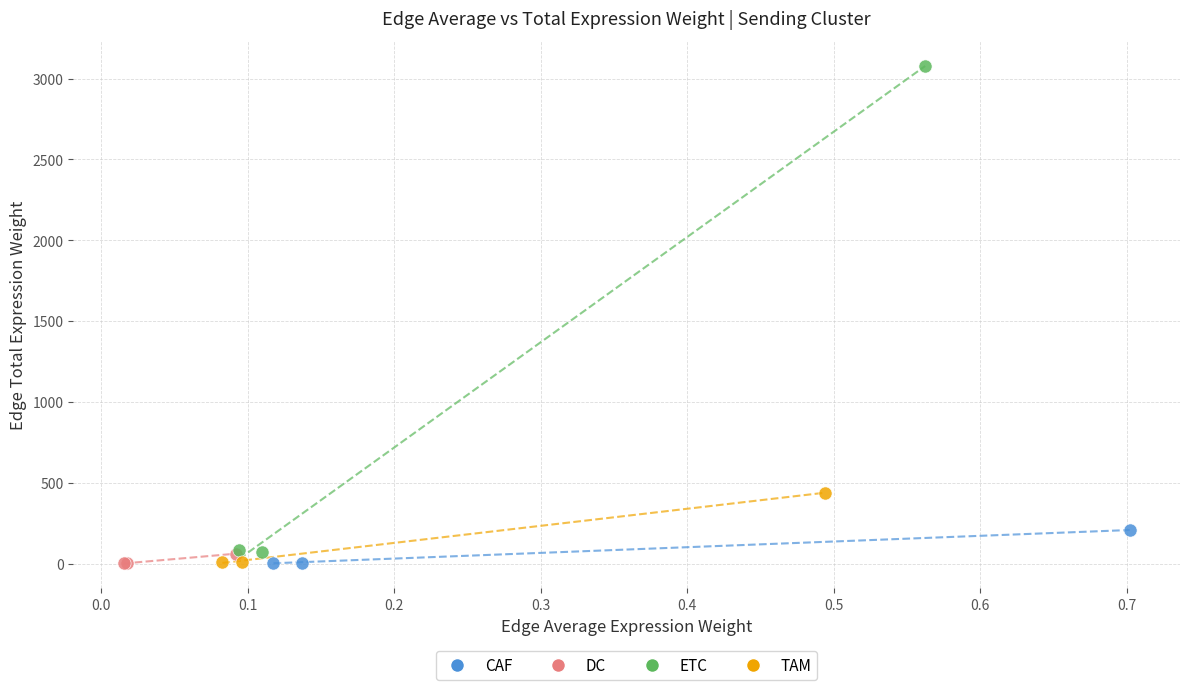

What are all the series names shown in the legend?

CAF, DC, ETC, TAM